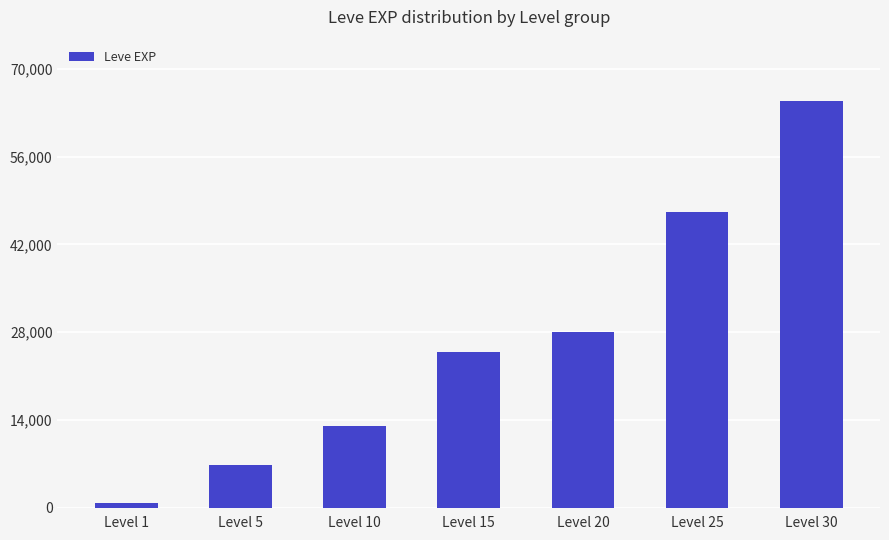

What is the difference between the maximum and minimum values?

64220